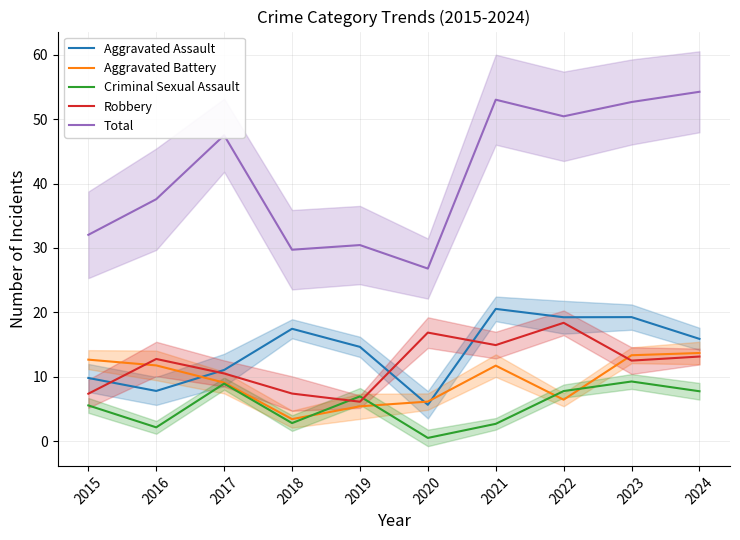

In Aggravated Battery, how many points are lower than both neighbors (excluding endpoints)?

2